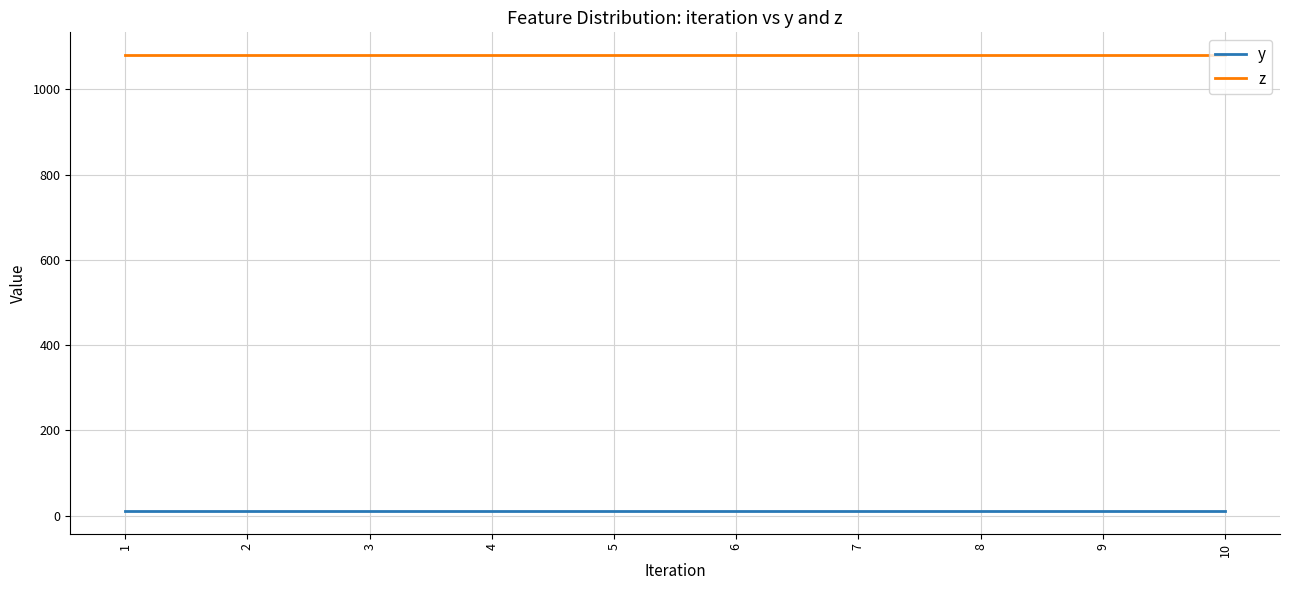

What is the average value of the z series?

1080.0